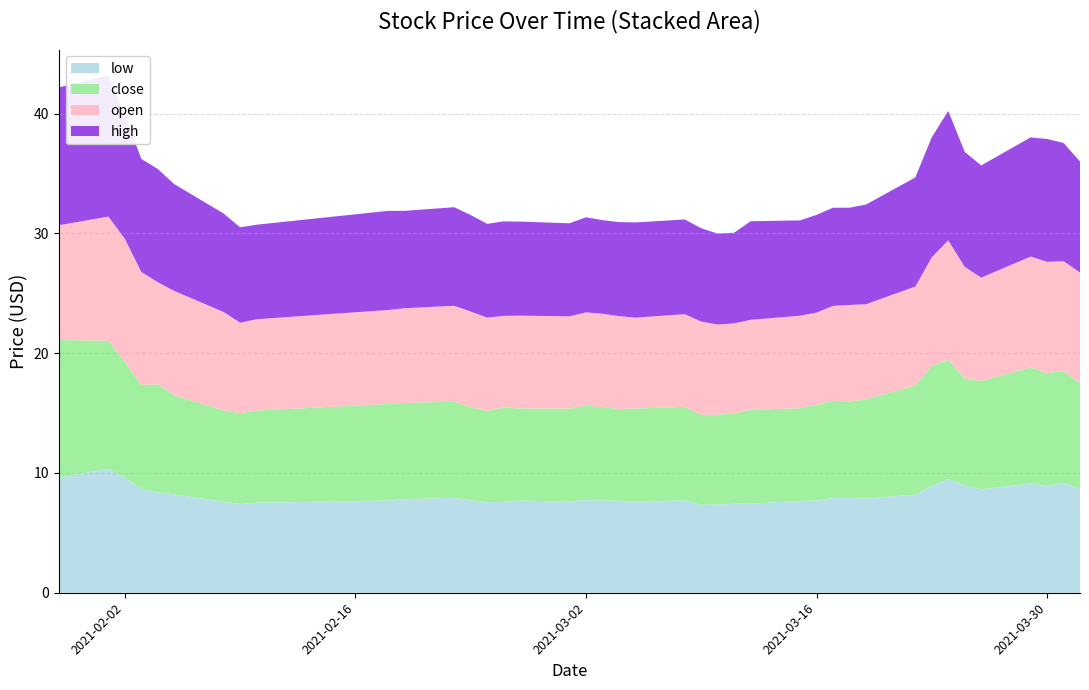

Reading right to left, transcribe all the data shown in this chart.

low: 2021-04-01=8.7	2021-03-31=9.2	2021-03-30=8.9	2021-03-29=9.1	2021-03-26=8.6	2021-03-25=8.9	2021-03-24=9.5	2021-03-23=8.9	2021-03-22=8.2	2021-03-19=7.9	2021-03-18=7.9	2021-03-17=7.9	2021-03-16=7.7	2021-03-15=7.7	2021-03-12=7.4	2021-03-11=7.4	2021-03-10=7.4	2021-03-09=7.3	2021-03-08=7.7	2021-03-05=7.6	2021-03-04=7.7	2021-03-03=7.7	2021-03-02=7.7	2021-03-01=7.6	2021-02-26=7.7	2021-02-25=7.6	2021-02-24=7.5	2021-02-23=7.7	2021-02-22=7.9	2021-02-19=7.8	2021-02-18=7.7	2021-02-10=7.5	2021-02-09=7.4	2021-02-08=7.6	2021-02-05=8.2	2021-02-04=8.4	2021-02-03=8.7	2021-02-02=9.6	2021-02-01=10.4	2021-01-29=9.6
close: 2021-04-01=8.8	2021-03-31=9.3	2021-03-30=9.4	2021-03-29=9.7	2021-03-26=9.1	2021-03-25=8.9	2021-03-24=9.9	2021-03-23=10.0	2021-03-22=9.1	2021-03-19=8.3	2021-03-18=8.1	2021-03-17=8.1	2021-03-16=8.0	2021-03-15=7.7	2021-03-12=7.8	2021-03-11=7.5	2021-03-10=7.5	2021-03-09=7.5	2021-03-08=7.8	2021-03-05=7.8	2021-03-04=7.7	2021-03-03=7.8	2021-03-02=7.9	2021-03-01=7.8	2021-02-26=7.7	2021-02-25=7.9	2021-02-24=7.6	2021-02-23=7.8	2021-02-22=8.0	2021-02-19=8.0	2021-02-18=8.1	2021-02-10=7.7	2021-02-09=7.6	2021-02-08=7.6	2021-02-05=8.3	2021-02-04=9.0	2021-02-03=8.7	2021-02-02=9.6	2021-02-01=10.7	2021-01-29=11.5
open: 2021-04-01=9.2	2021-03-31=9.2	2021-03-30=9.3	2021-03-29=9.3	2021-03-26=8.6	2021-03-25=9.3	2021-03-24=10.0	2021-03-23=9.1	2021-03-22=8.3	2021-03-19=8.0	2021-03-18=8.1	2021-03-17=7.9	2021-03-16=7.7	2021-03-15=7.7	2021-03-12=7.5	2021-03-11=7.5	2021-03-10=7.5	2021-03-09=7.8	2021-03-08=7.7	2021-03-05=7.6	2021-03-04=7.8	2021-03-03=7.8	2021-03-02=7.8	2021-03-01=7.7	2021-02-26=7.8	2021-02-25=7.7	2021-02-24=7.8	2021-02-23=8.0	2021-02-22=8.0	2021-02-19=7.9	2021-02-18=7.8	2021-02-10=7.6	2021-02-09=7.5	2021-02-08=8.2	2021-02-05=8.7	2021-02-04=8.5	2021-02-03=9.4	2021-02-02=10.3	2021-02-01=10.4	2021-01-29=9.6
high: 2021-04-01=9.3	2021-03-31=9.9	2021-03-30=10.3	2021-03-29=9.9	2021-03-26=9.4	2021-03-25=9.6	2021-03-24=10.8	2021-03-23=10.0	2021-03-22=9.1	2021-03-19=8.3	2021-03-18=8.1	2021-03-17=8.2	2021-03-16=8.2	2021-03-15=8.0	2021-03-12=8.2	2021-03-11=7.6	2021-03-10=7.6	2021-03-09=7.8	2021-03-08=7.9	2021-03-05=8.0	2021-03-04=7.8	2021-03-03=7.8	2021-03-02=7.9	2021-03-01=7.8	2021-02-26=7.8	2021-02-25=7.9	2021-02-24=7.8	2021-02-23=8.1	2021-02-22=8.2	2021-02-19=8.1	2021-02-18=8.3	2021-02-10=7.9	2021-02-09=8.0	2021-02-08=8.2	2021-02-05=8.9	2021-02-04=9.4	2021-02-03=9.4	2021-02-02=10.3	2021-02-01=11.8	2021-01-29=11.5